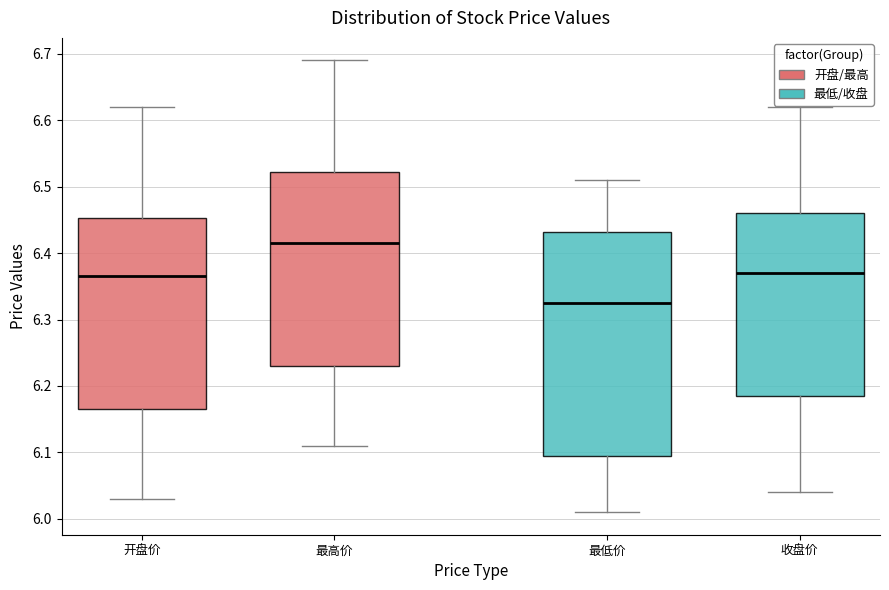

Which box is the tallest, from its lower edge to its upper edge?

最低价